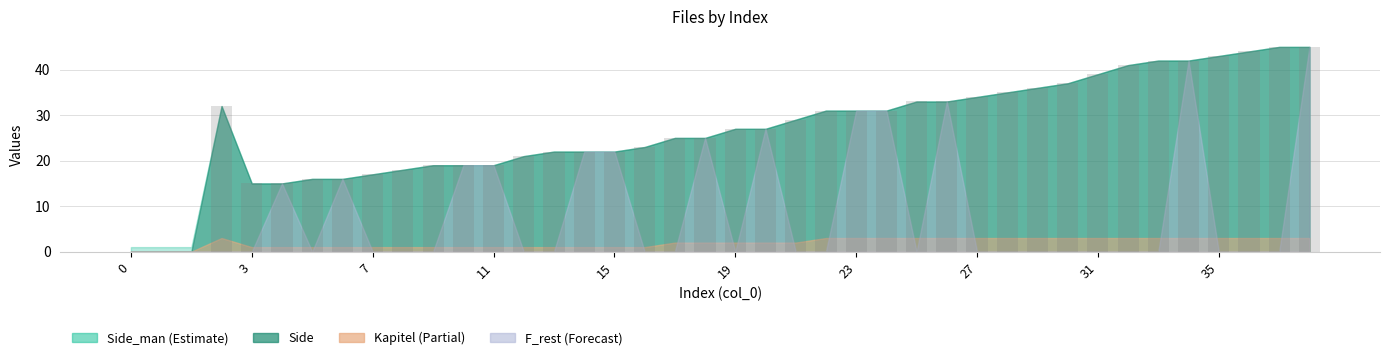

Does the chart contain stacked bars?

No